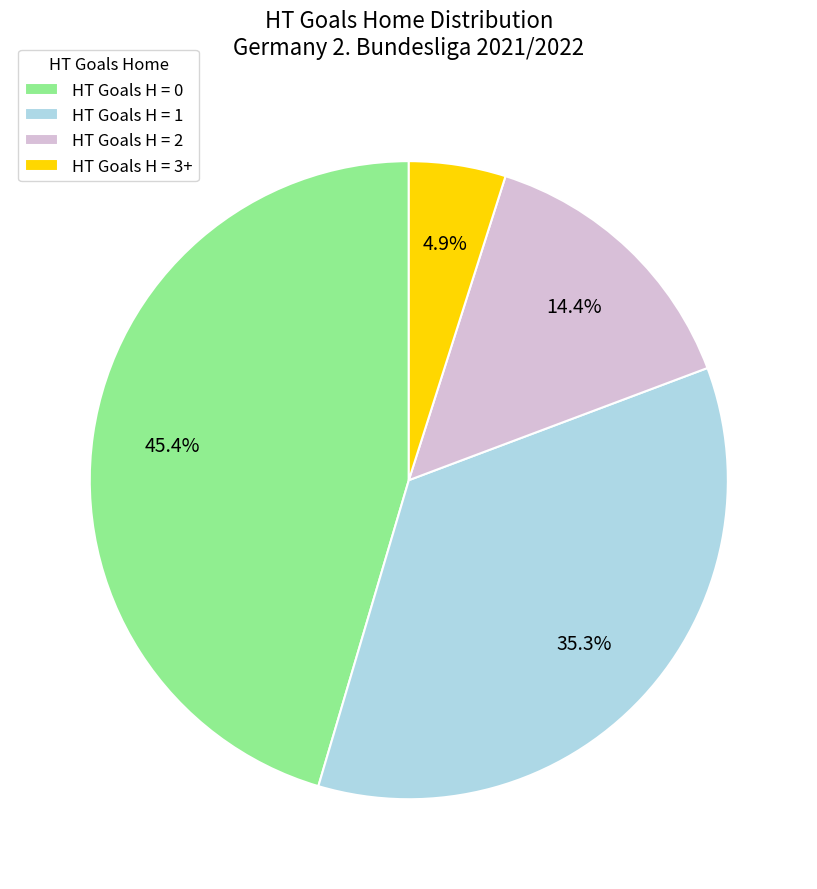

How many slices are in this pie chart?

4